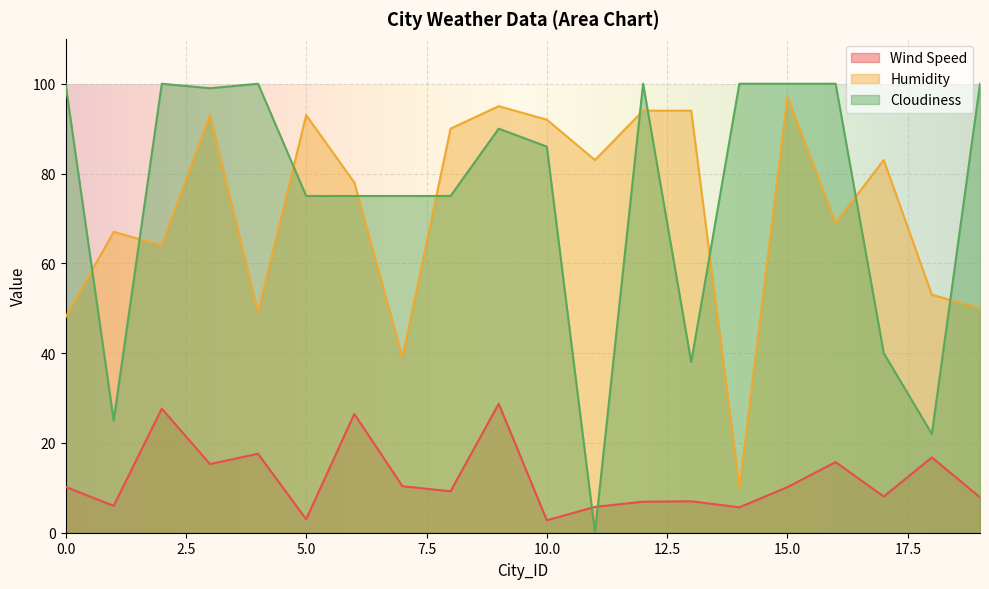

Does the chart display data point markers on the line(s)?

No